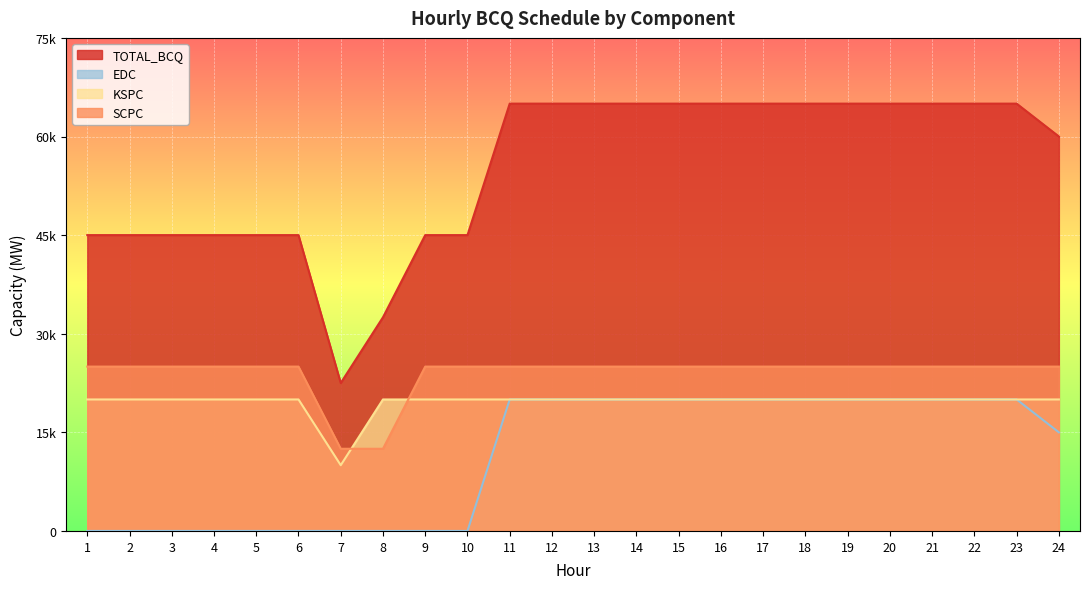

What is the value of the TOTAL_BCQ point at the 8th from the left?

32500